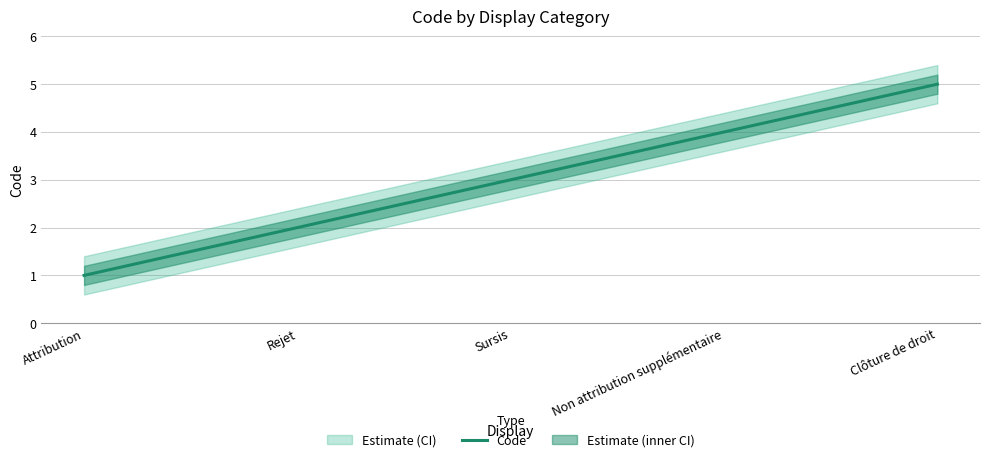

Reading left to right, list all the values displayed in this chart.

1	2	3	4	5